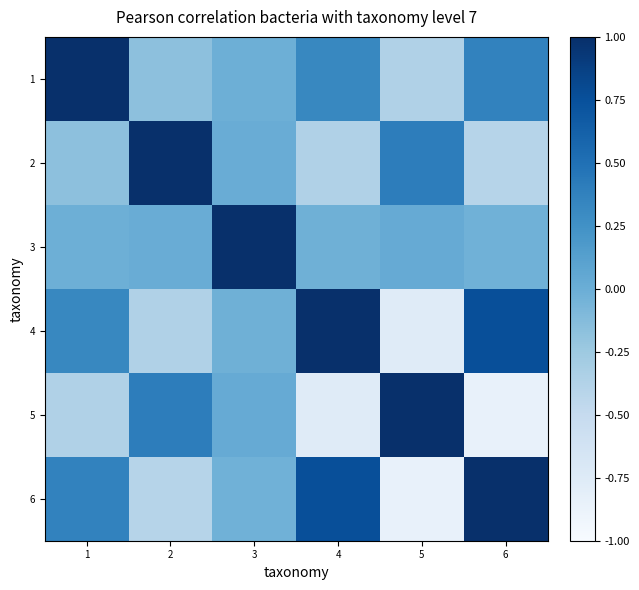

How many data points in 1 are above 0?

3